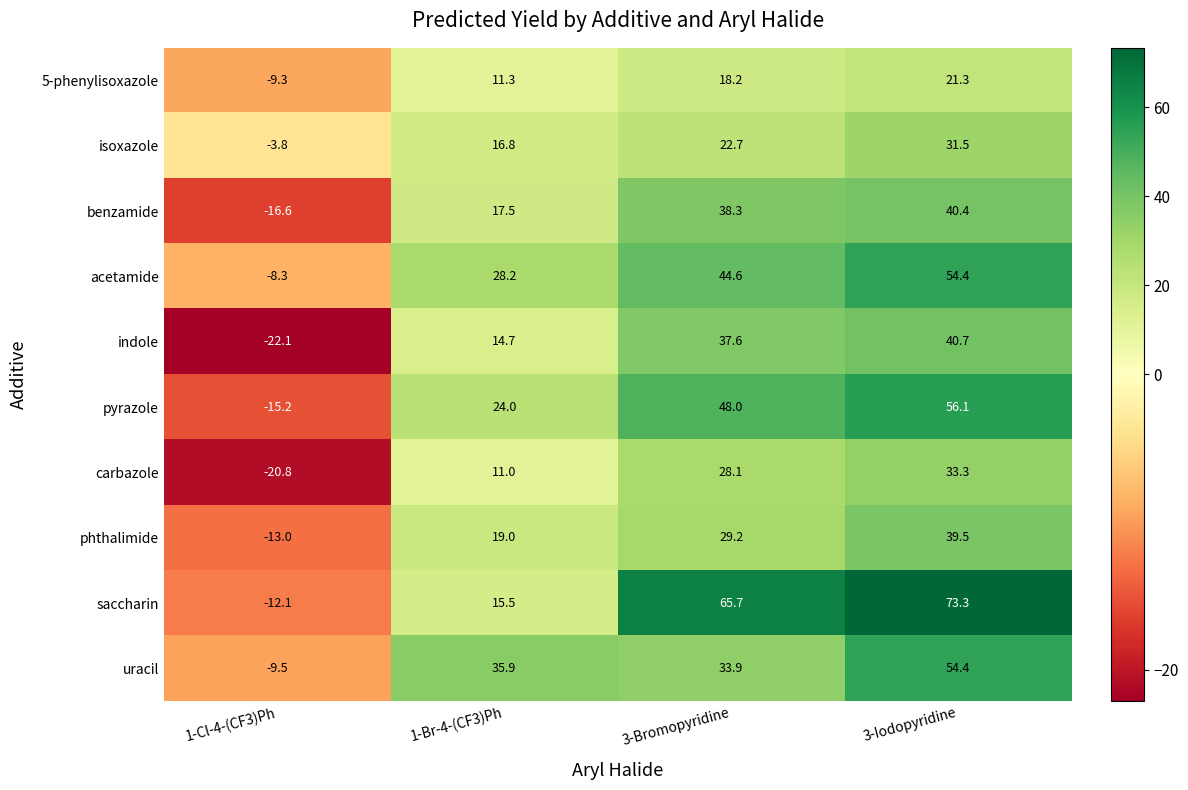

What value does the saccharin series have at 1-Br-4-(CF3)Ph?

15.5